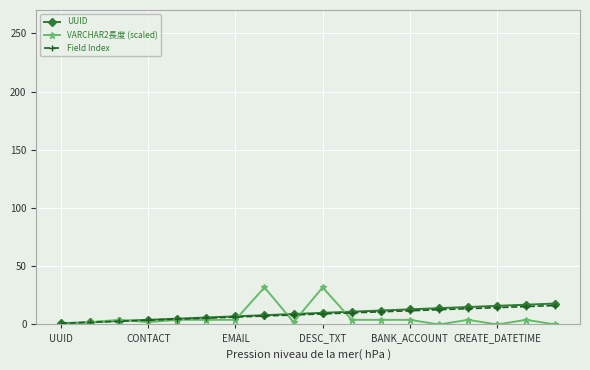

What is the greatest value displayed?

31.9